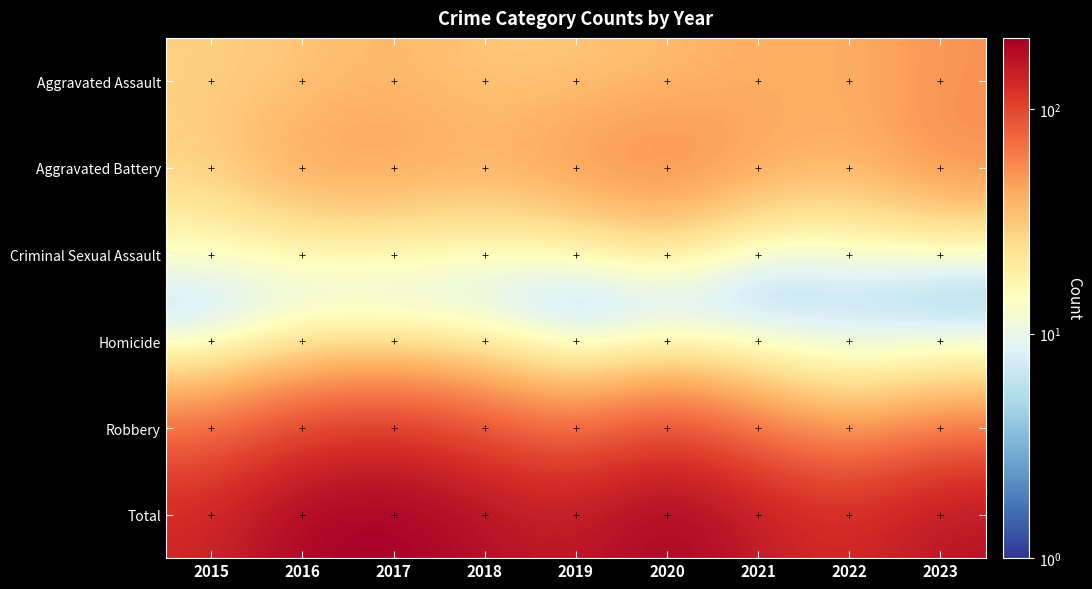

Which series changed the most between 2016 and 2021?

Total